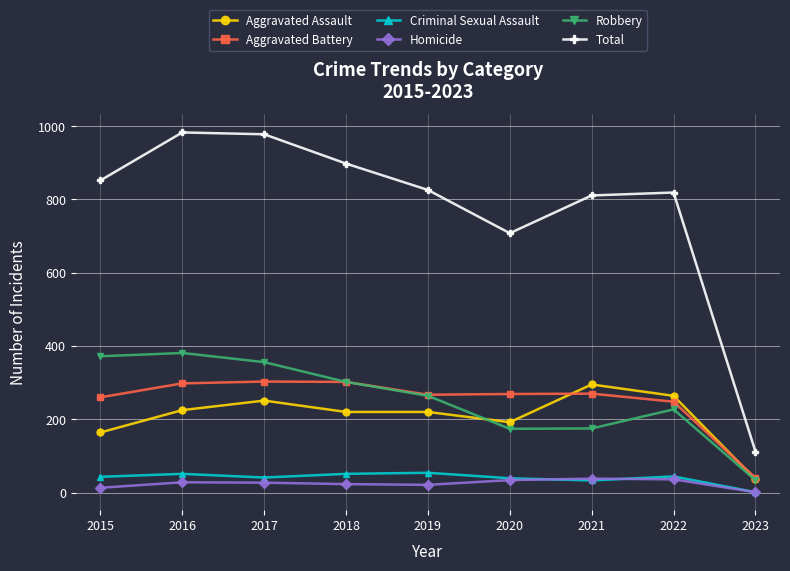

Which category has the lowest value in the Aggravated Battery series?

2023